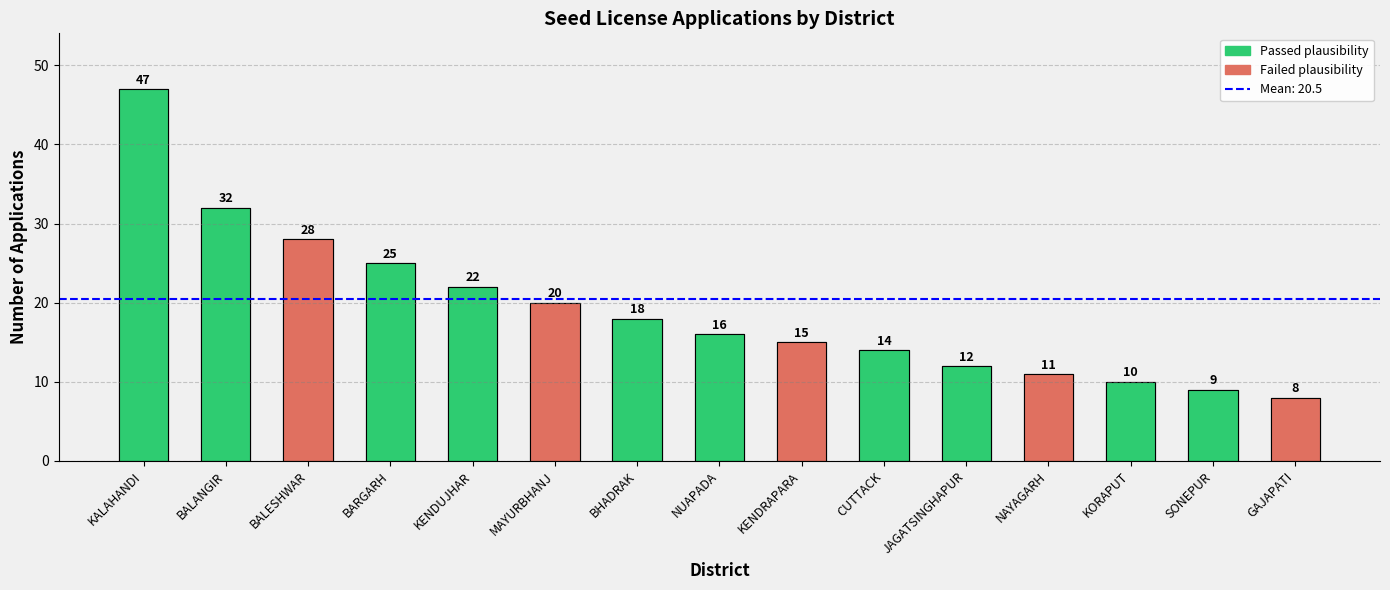

What is the change in value from BALESHWAR to KENDUJHAR?

-6